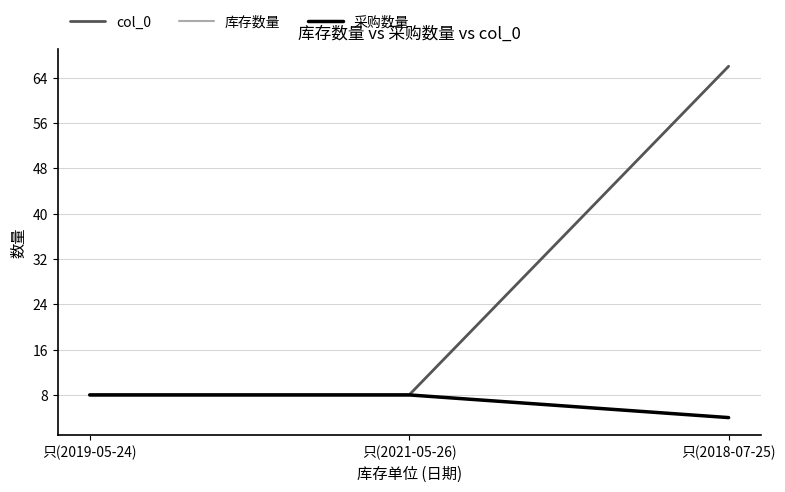

Does the chart display data point markers on the line(s)?

No